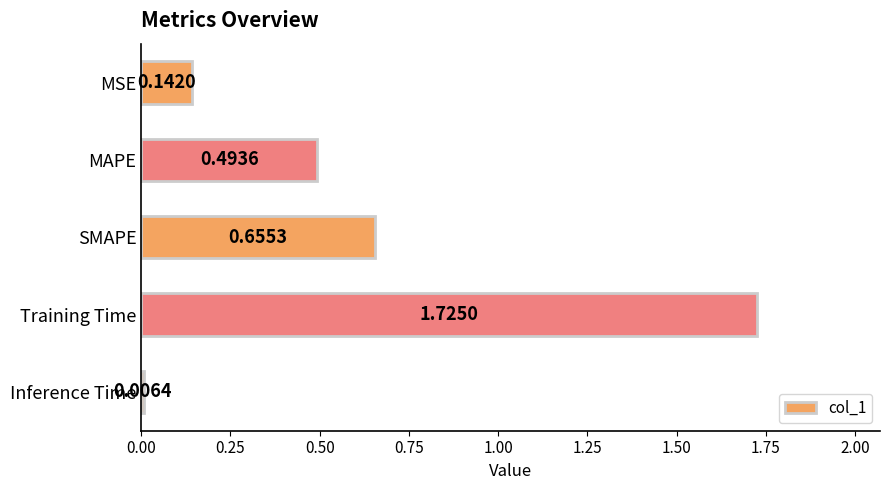

Which category has the lowest value across all series?

Inference Time